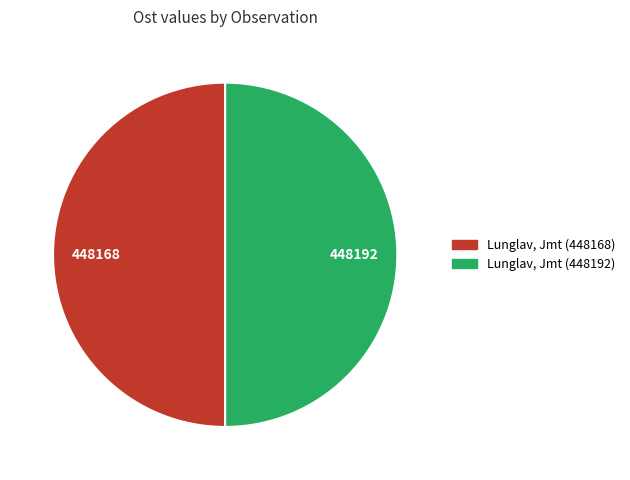

True or false: Lunglav, Jmt (448192) accounts for 56% of the total.

False